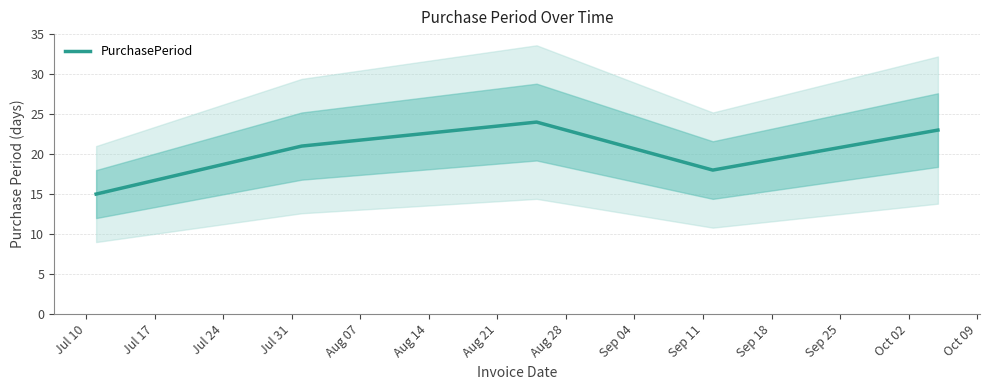

Count the number of data series in this chart.

1